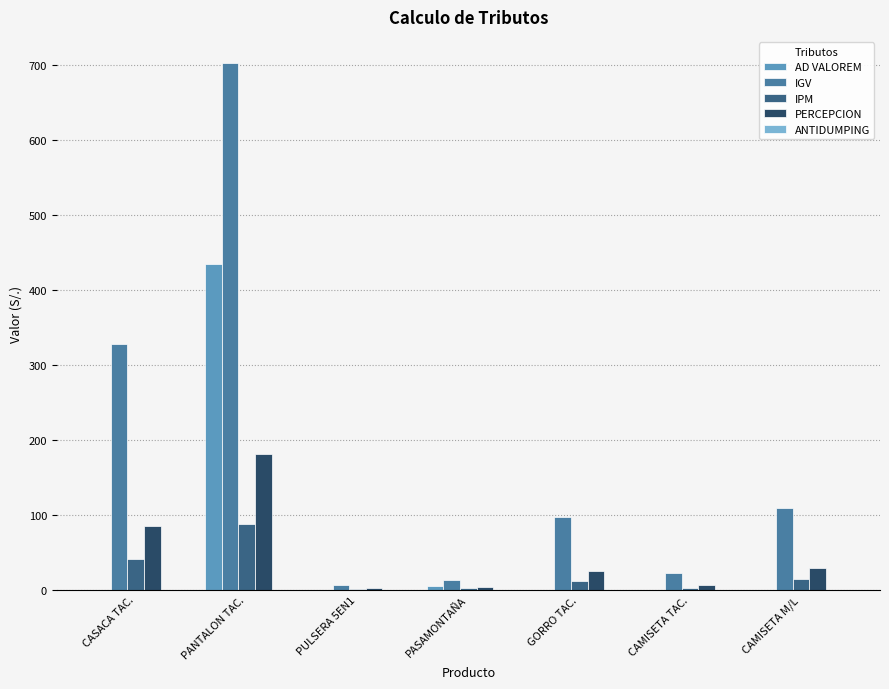

What is the maximum value for PERCEPCION?

181.2